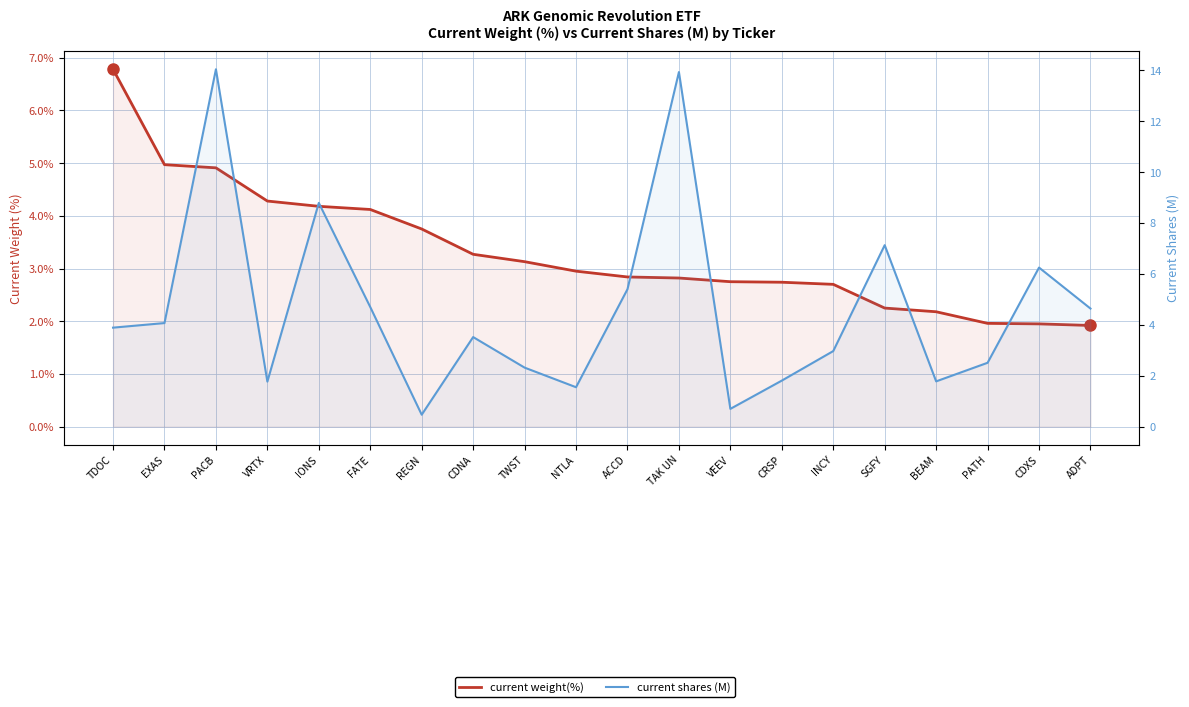

List the labels in order of current weight(%) value, smallest first.

ADPT, CDXS, PATH, BEAM, SGFY, INCY, CRSP, VEEV, TAK UN, ACCD, NTLA, TWST, CDNA, REGN, FATE, IONS, VRTX, PACB, EXAS, TDOC